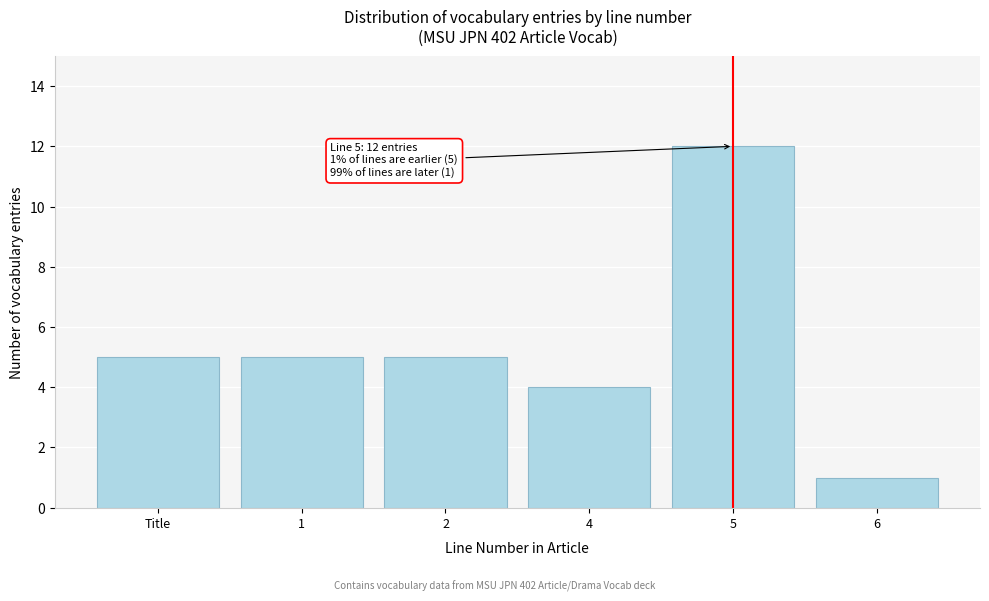

Reading left to right, transcribe all the data shown in this chart.

5	5	5	4	12	1